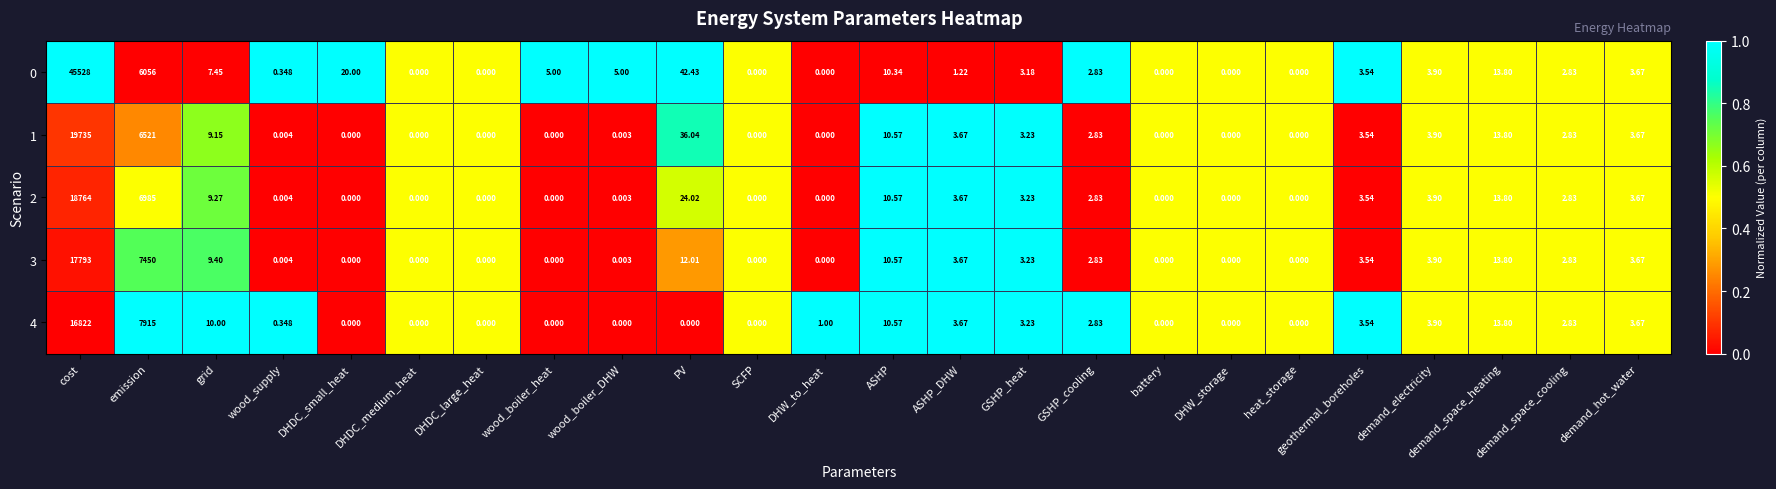

At which category is the sum across all series the highest?

cost